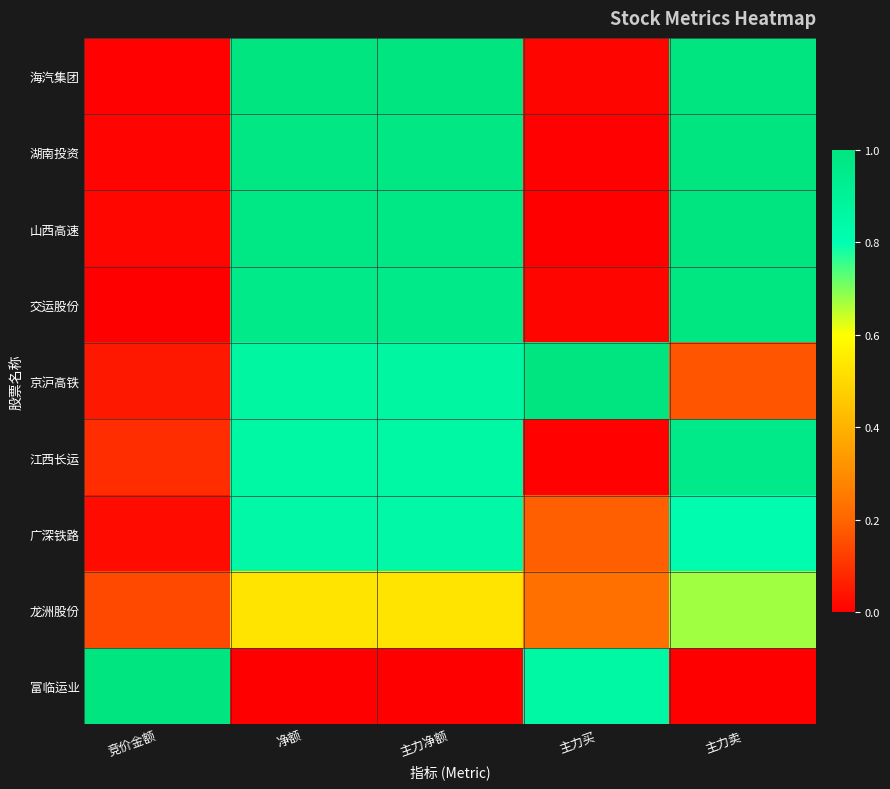

What is the total value across all series at 主力净额?

7.0